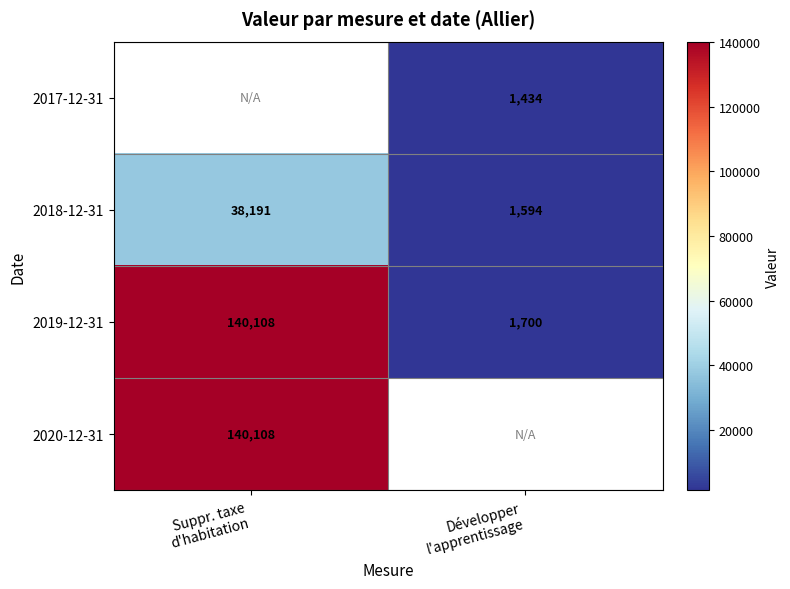

What is the sum of all 2019-12-31 values?

141808